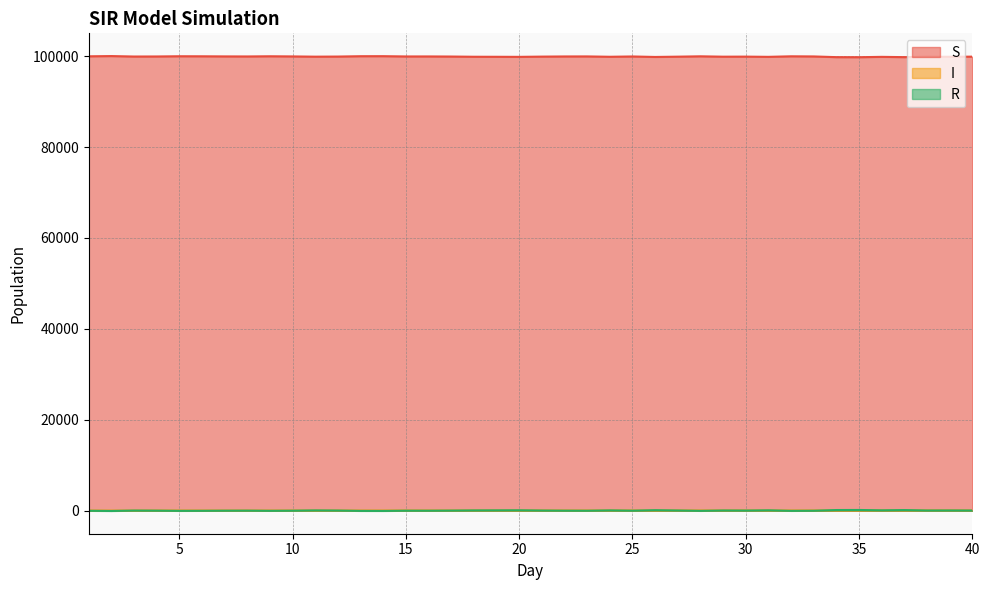

The value of S at 29 is 139391.7. True or false?

False